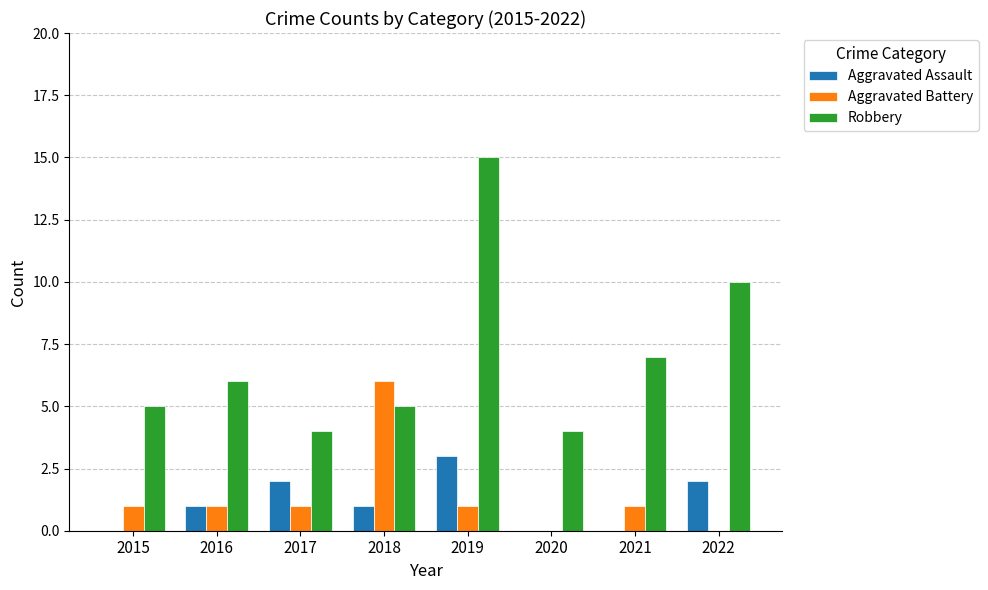

How many groups of bars are there?

8